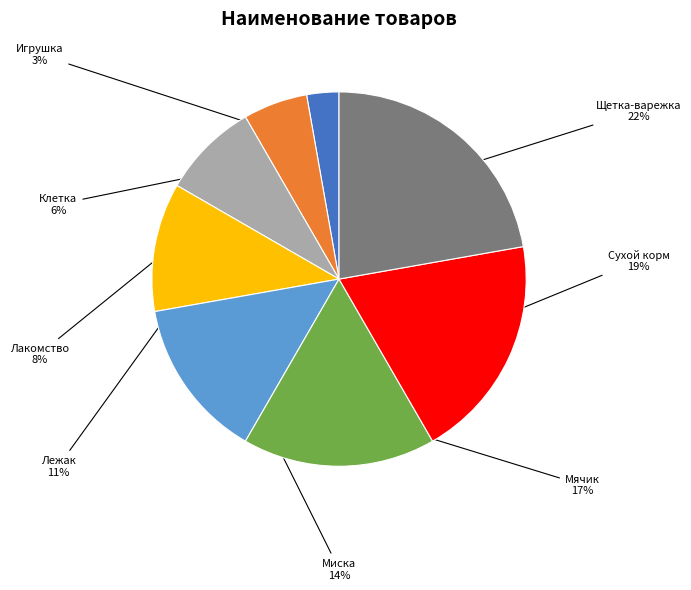

Combined, do Щетка-варежка and Лакомство account for over 50%?

No